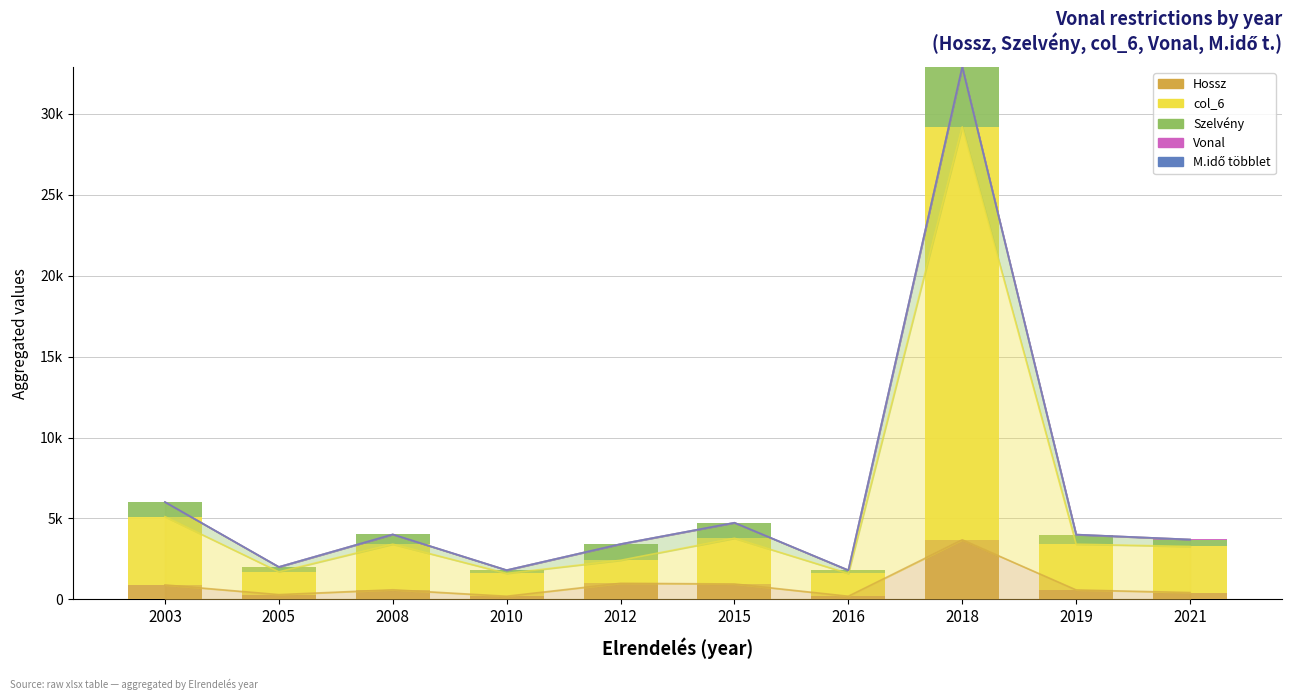

How many values in the Vonal series are below 2?

4